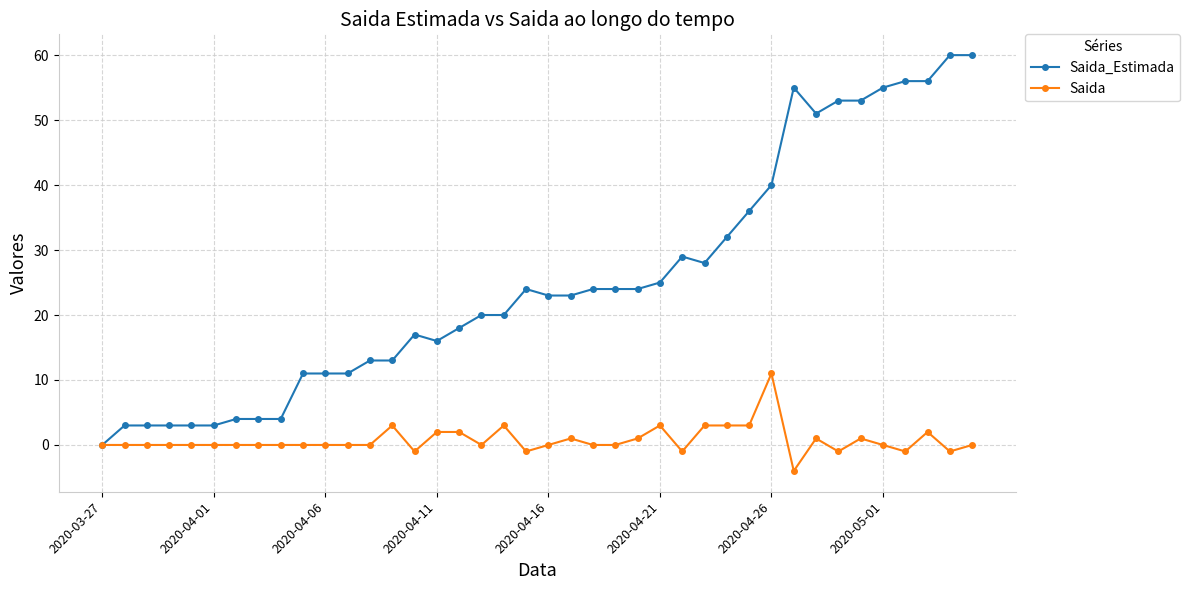

Which series has the largest range (max minus min)?

Saida_Estimada